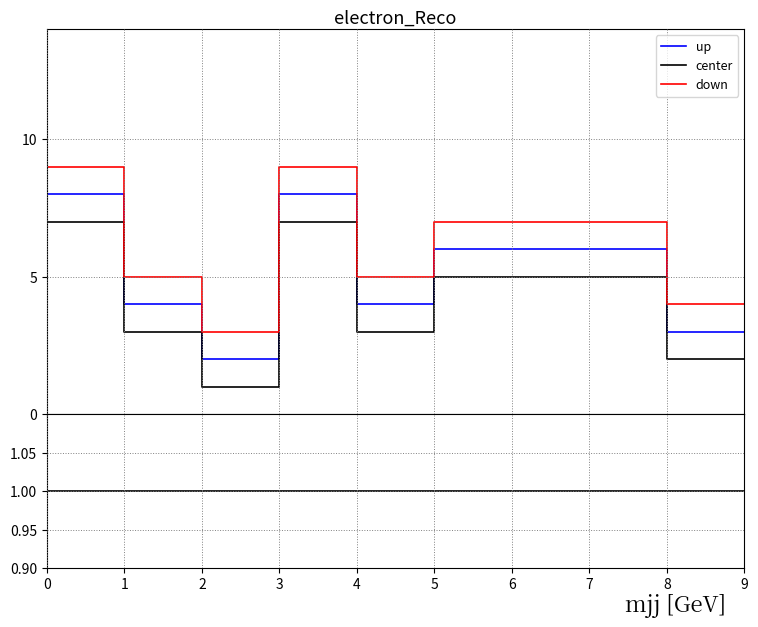

At how many categories does at least one series exceed 1?

10